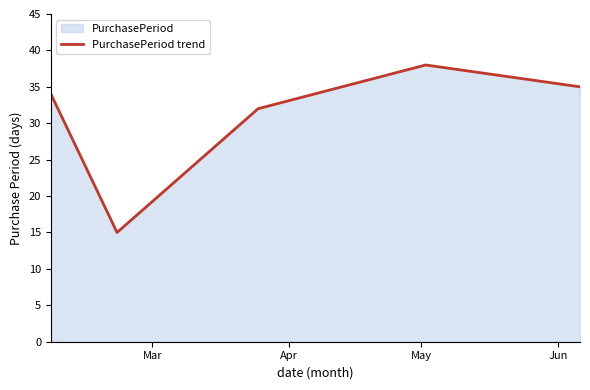

True or false: the data has more than 0 interior local peaks.

True